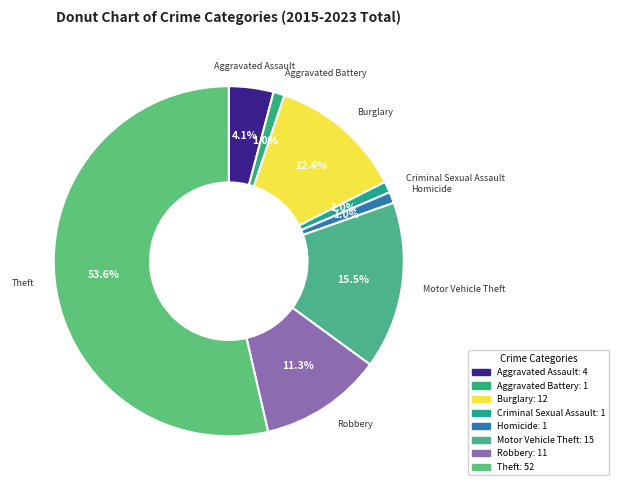

Is the sum of Theft and Burglary greater than half?

Yes